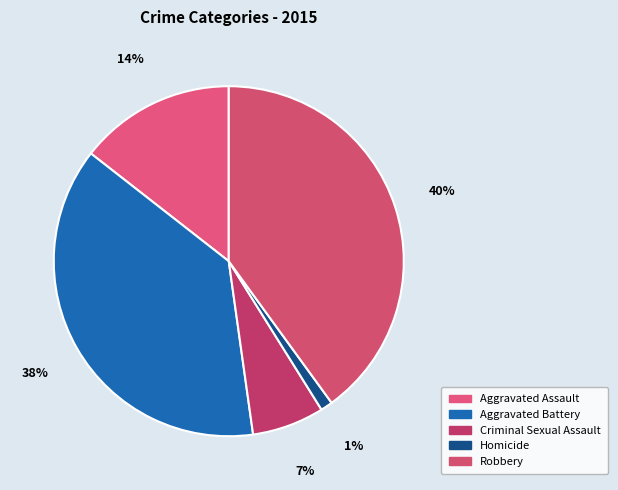

What portion of the pie excludes Aggravated Assault?

85.6%